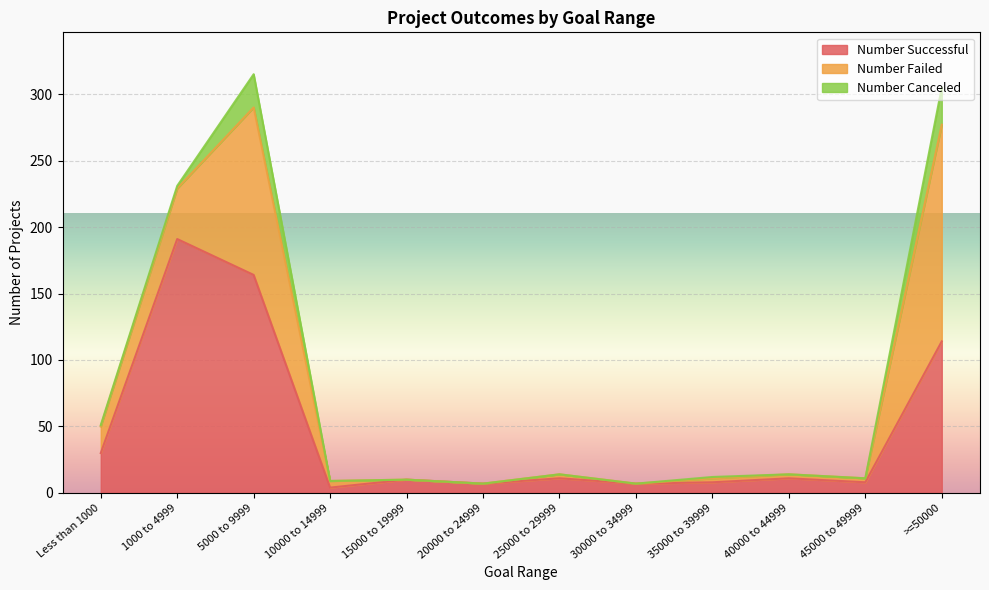

Count the number of data series in this chart.

3